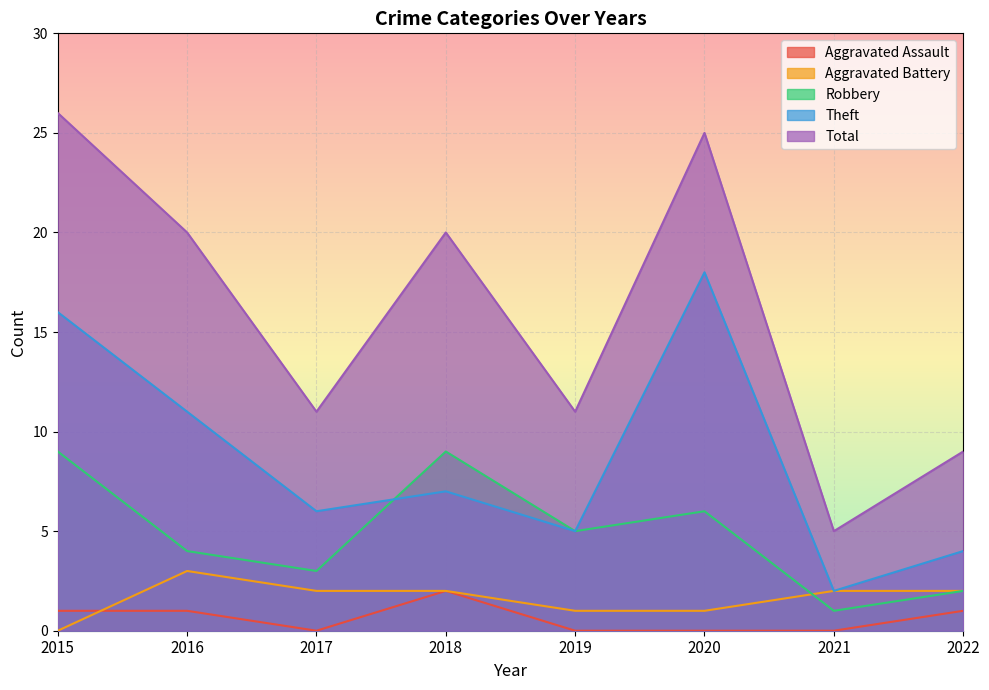

Which series has the widest spread of values?

Total